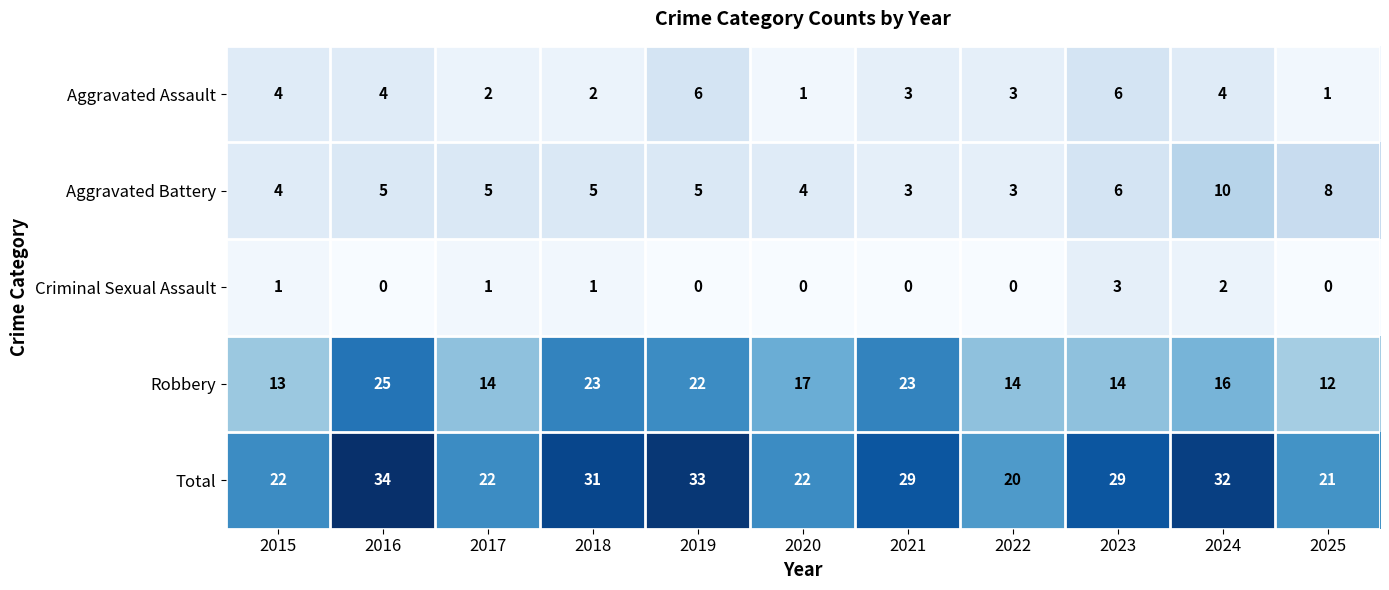

What is the difference between the maximum and minimum values in the Criminal Sexual Assault series?

3